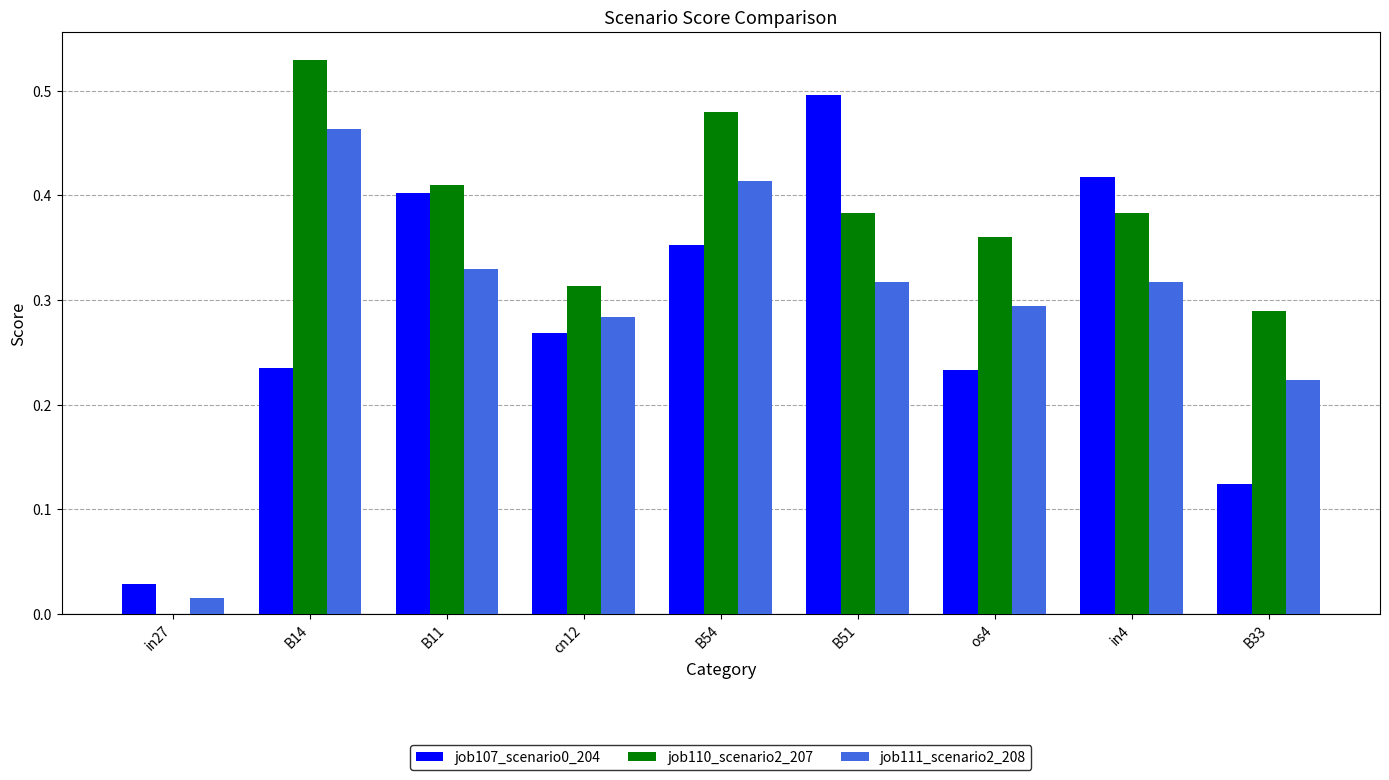

Between in27 and B54, which series saw the biggest shift?

job110_scenario2_207